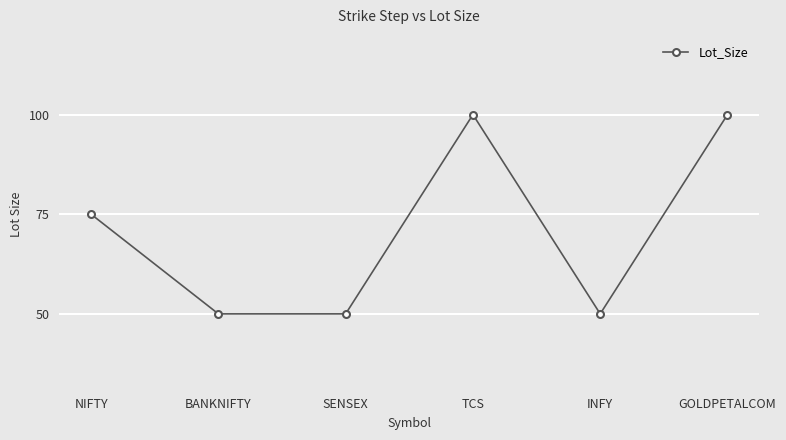

What is the minimum value shown in the chart?

50